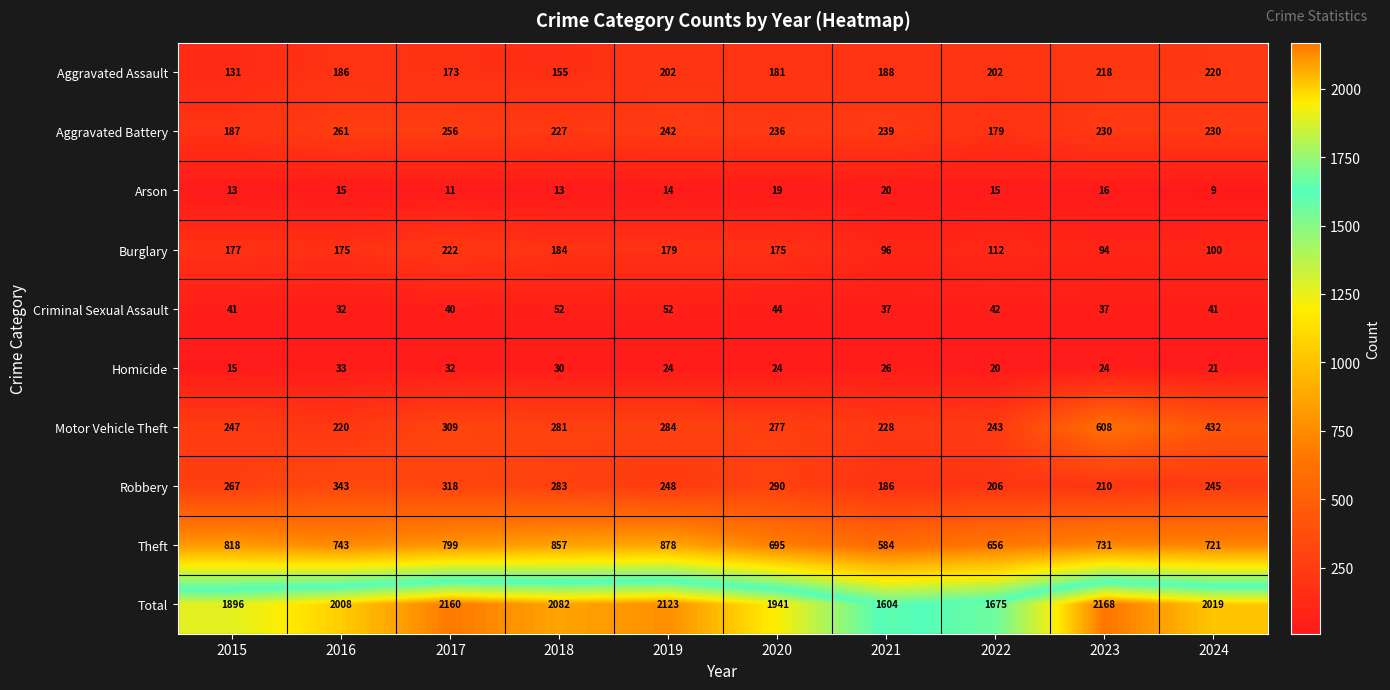

Which label corresponds to the smallest value in the chart?

2024